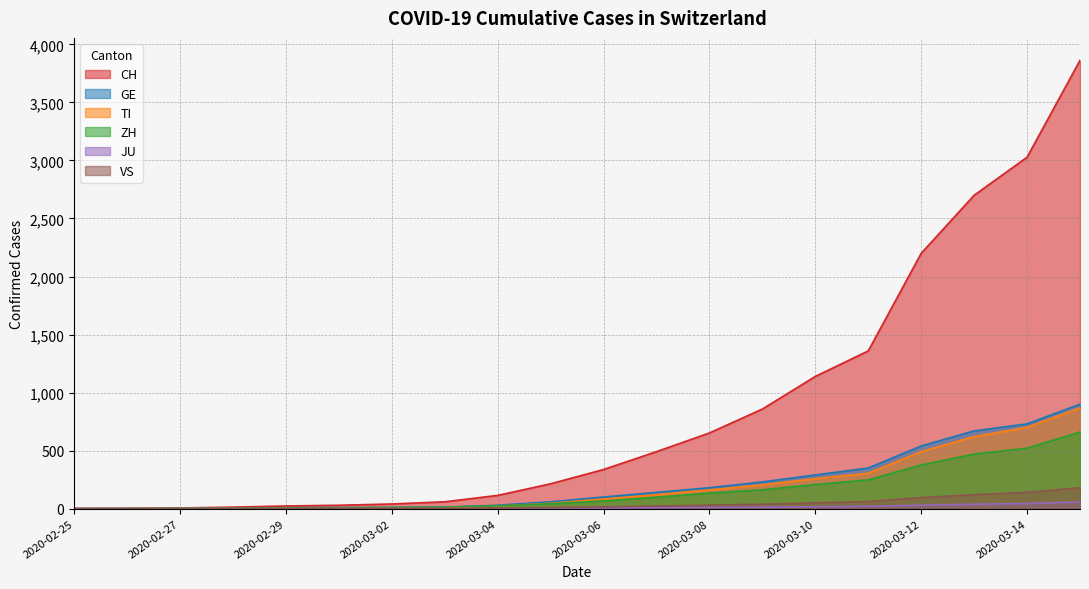

What are all the series names shown in the legend?

CH, GE, TI, ZH, JU, VS